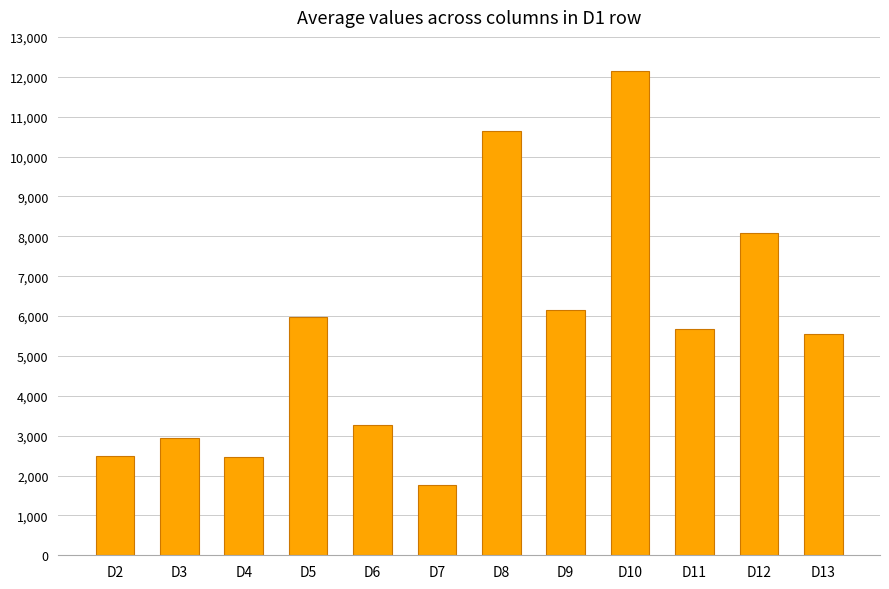

What is the value of the 11th bar from the left?

8076